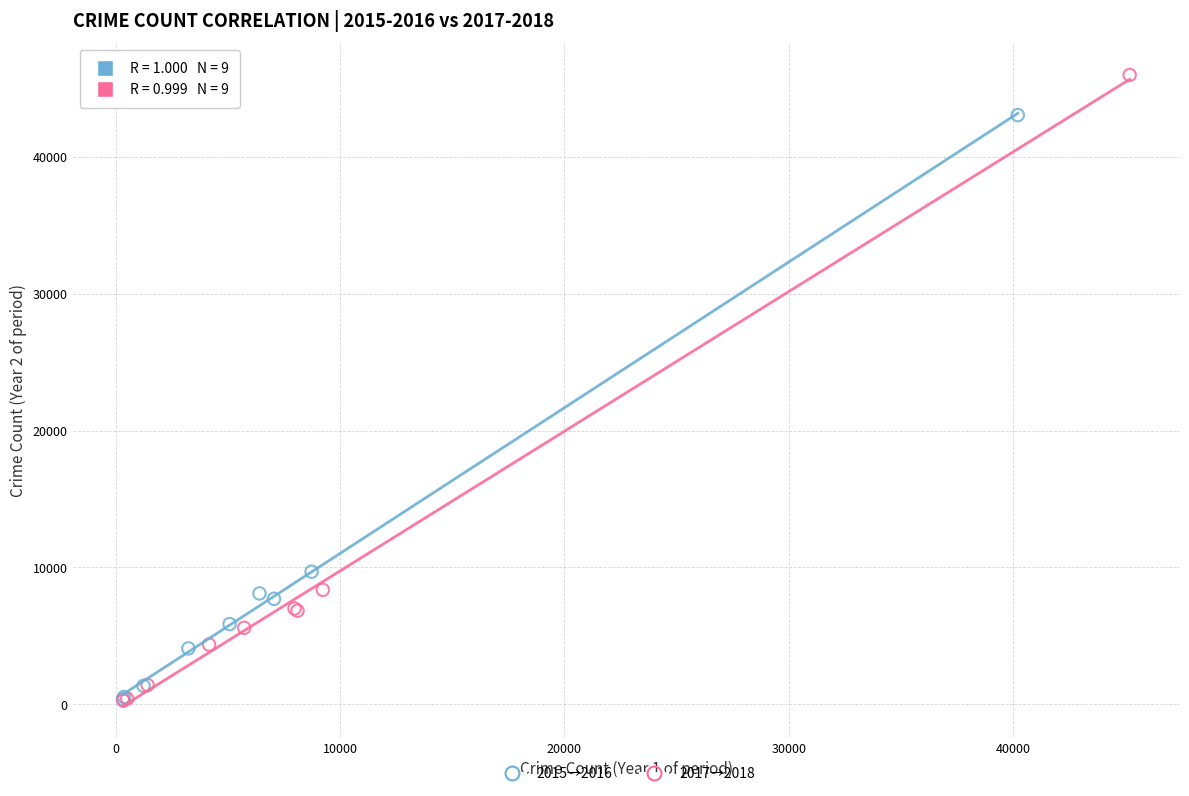

Which series reaches the maximum Y coordinate?

2017→2018